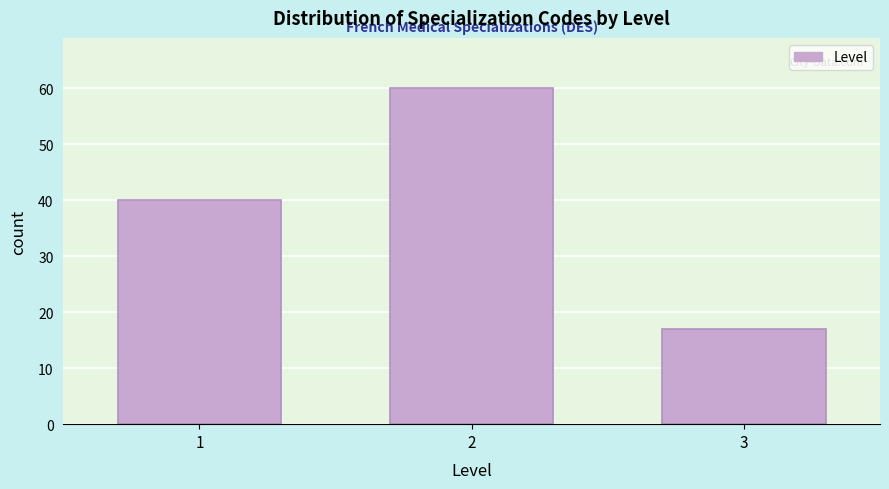

Reading left to right, list all the values displayed in this chart.

1=40	2=60	3=17